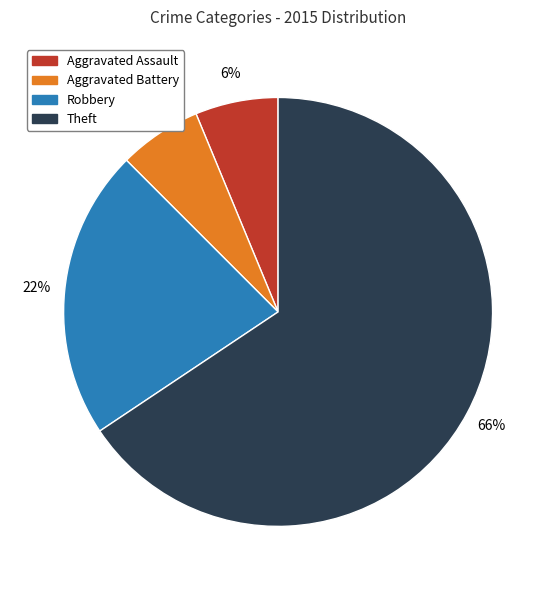

How many slices are in this pie chart?

4